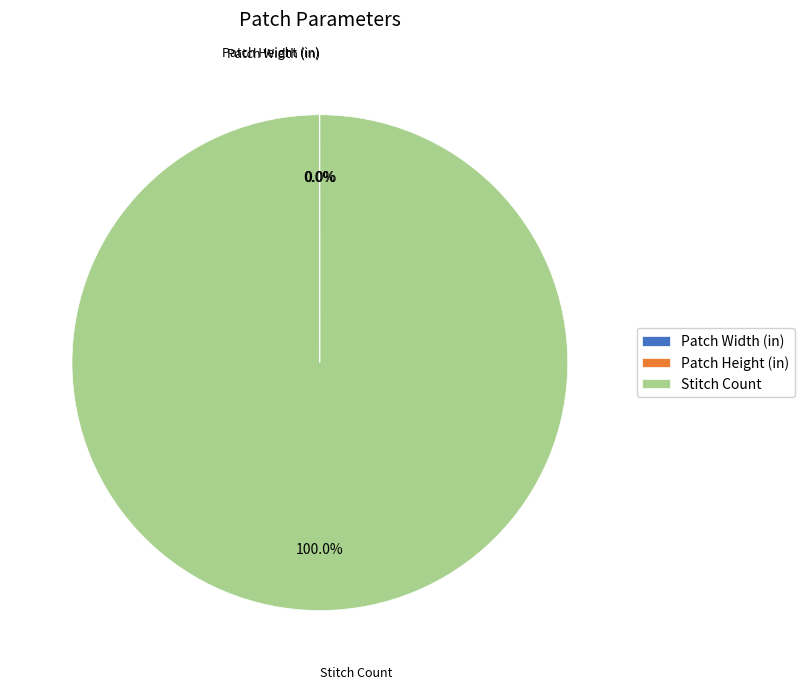

To the nearest percent, what is the average slice percentage?

33%